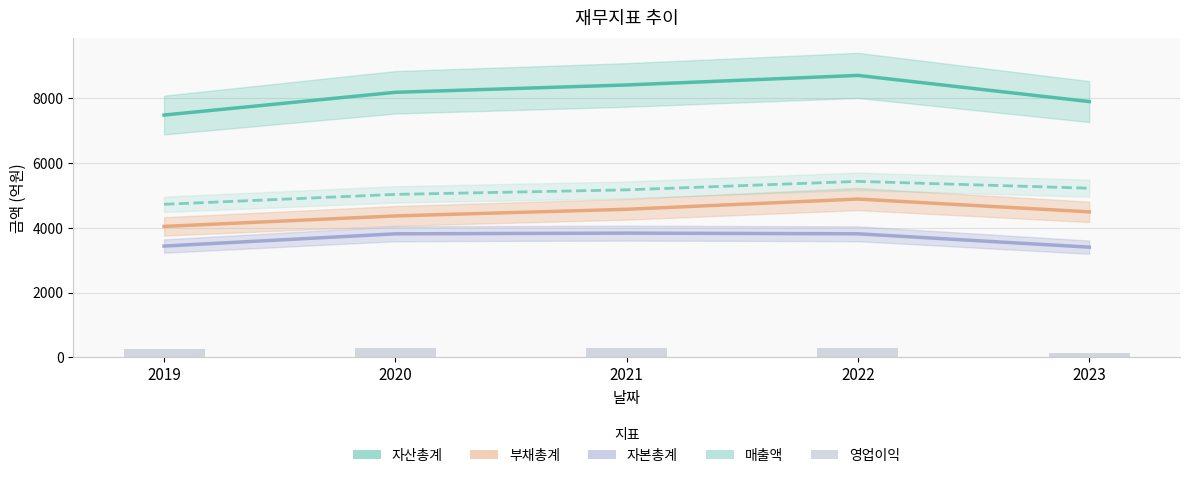

Is it true that the value at 2022 is 285?

True